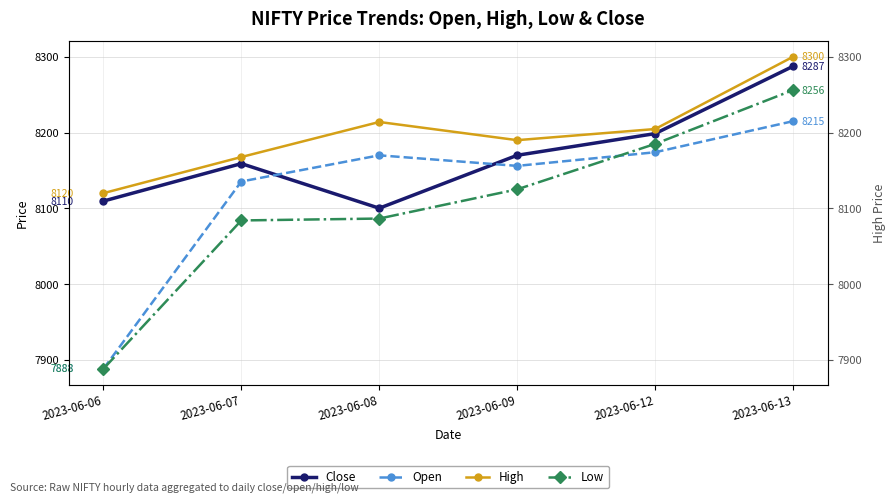

Between 2023-06-09 and 2023-06-12, which is larger?

2023-06-12